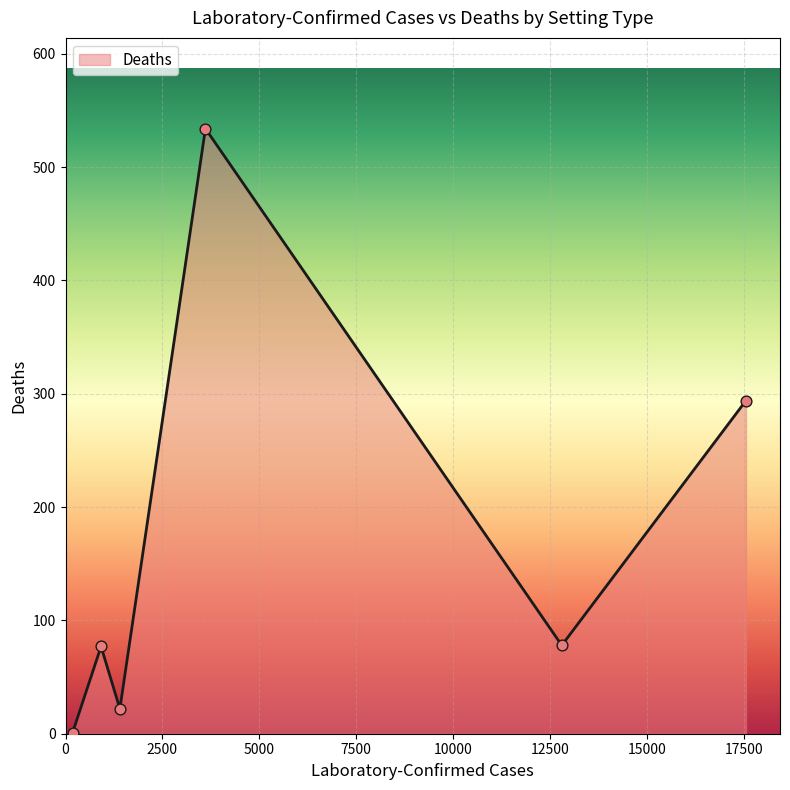

What is the sum of all values?

1006